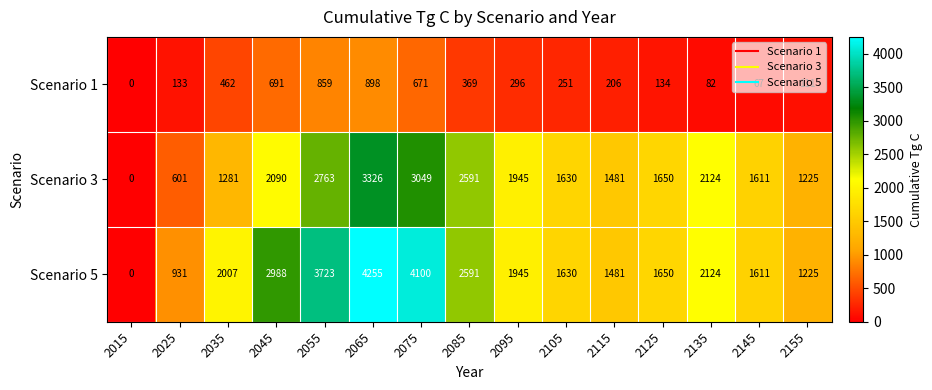

Which category has the highest value across all series?

2065